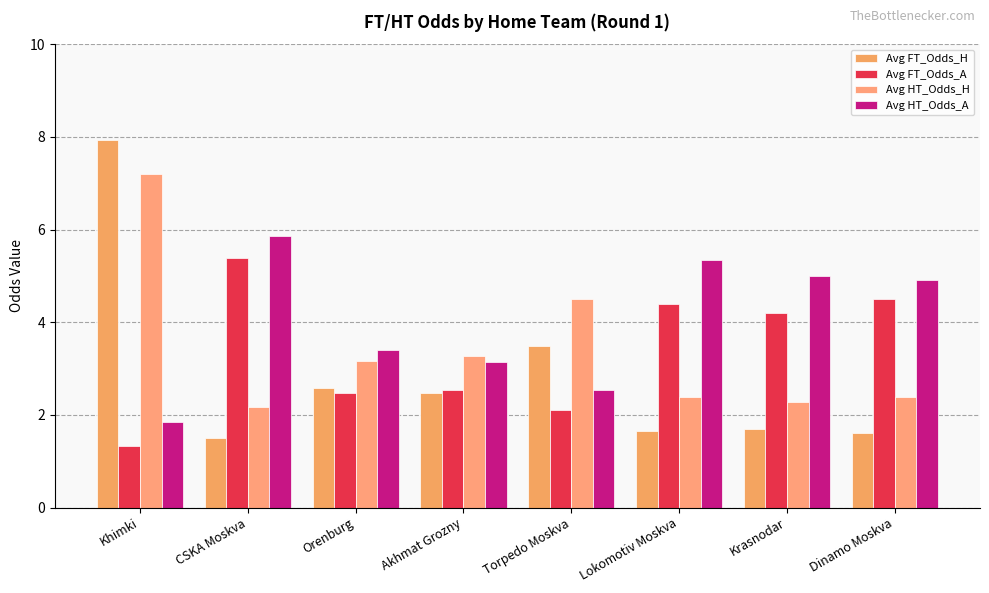

What is the average value of the Avg FT_Odds_A series?

3.4